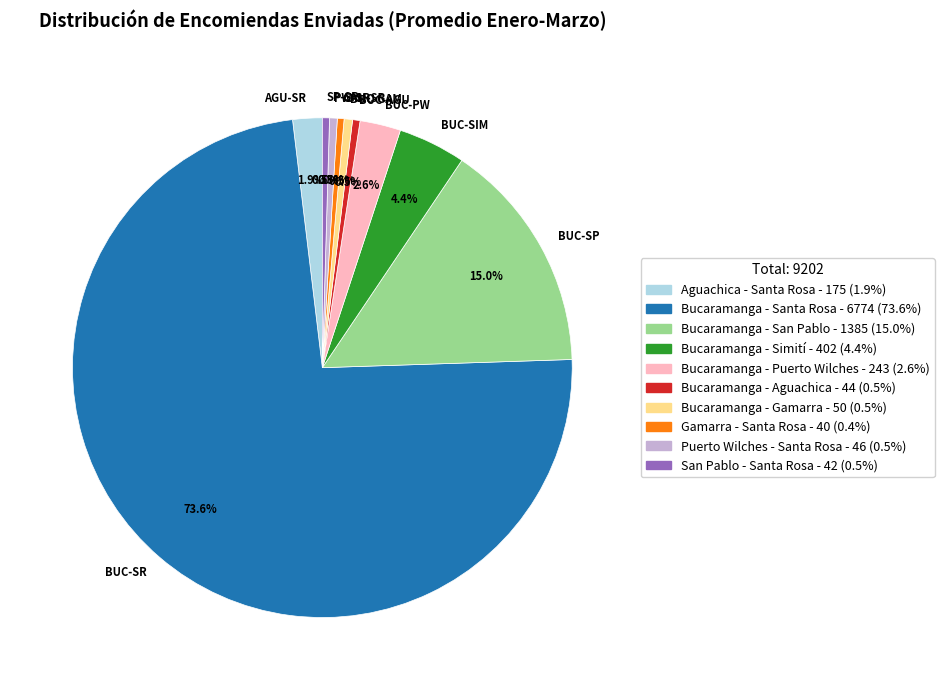

Combined, what portion of the pie is SP-SR and GAM-SR?

0.9%